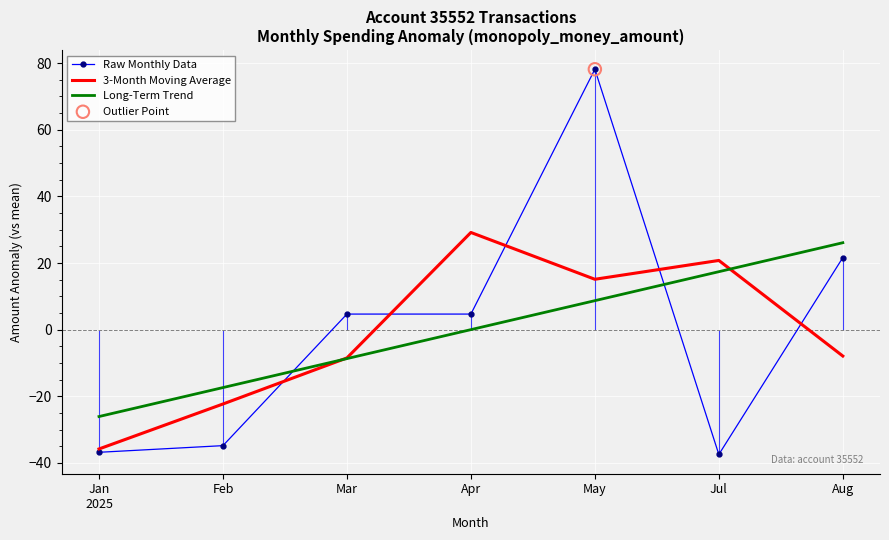

Is the value of Long-Term Trend at Aug greater than the value of Raw Monthly Data at Apr?

Yes